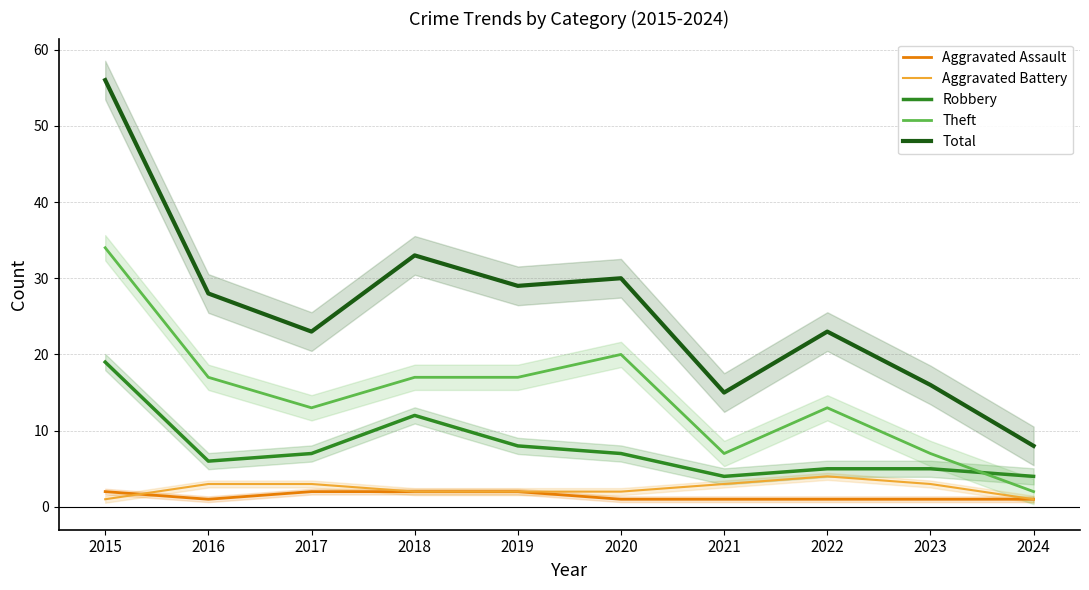

True or false: Aggravated Battery has more than 1 interior local peaks.

False